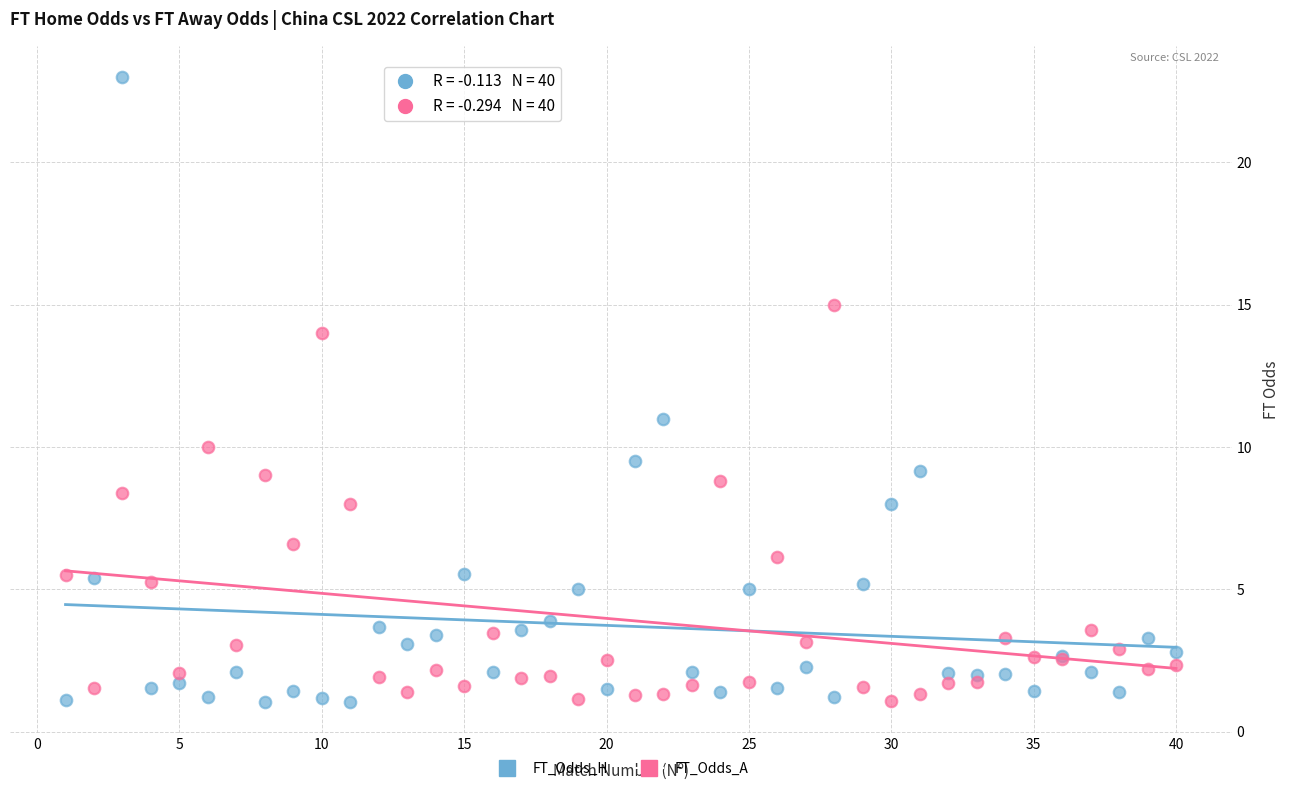

What are all the series names shown in the legend?

FT_Odds_H, FT_Odds_A